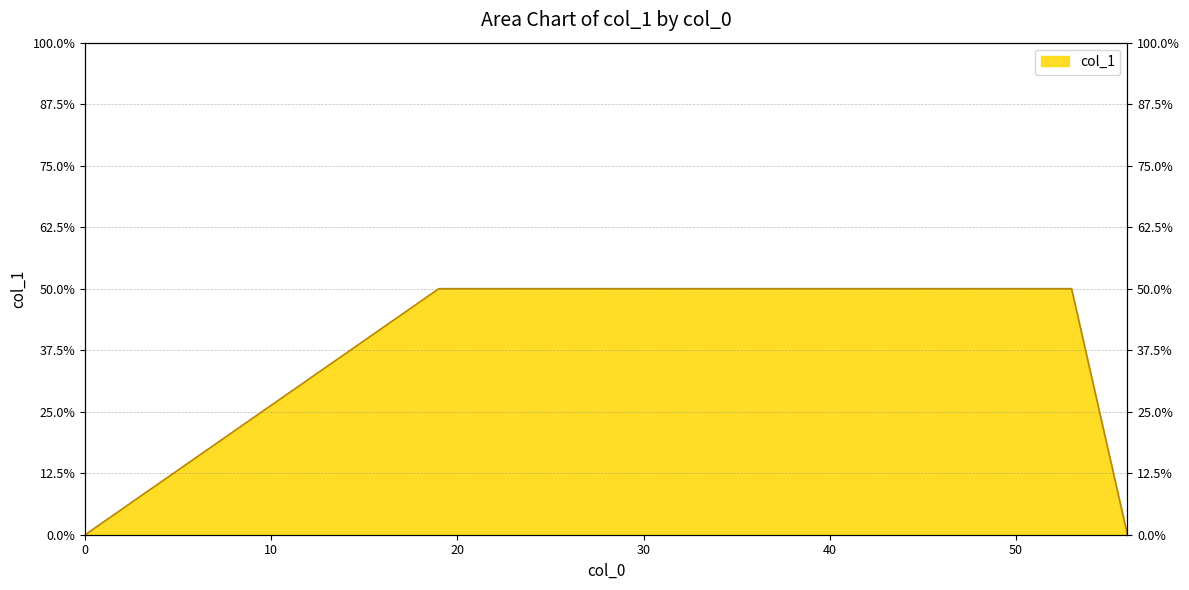

Rank the categories by value from lowest to highest.

0, 56, 19, 25, 27, 33, 39, 42, 46, 50, 53